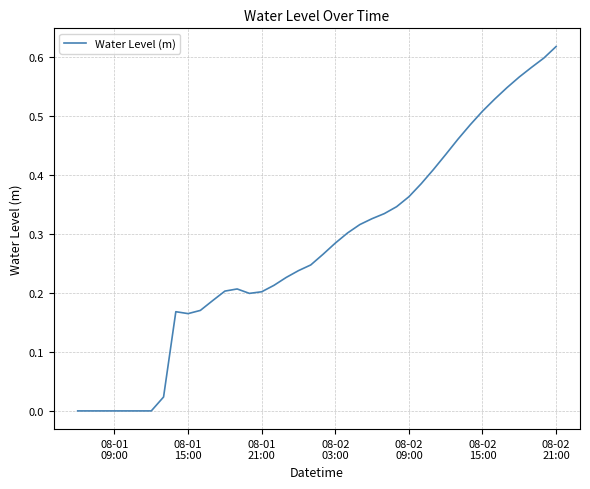

Reading right to left, transcribe all the data shown in this chart.

0.6	0.6	0.6	0.6	0.5	0.5	0.5	0.5	0.5	0.4	0.4	0.4	0.4	0.3	0.3	0.3	0.3	0.3	0.3	0.3	0.2	0.2	0.2	0.2	0.2	0.2	0.2	0.2	0.2	0.2	0.2	0.2	0.0	-0.0	-0.0	-0.0	-0.0	-0.0	-0.0	-0.0